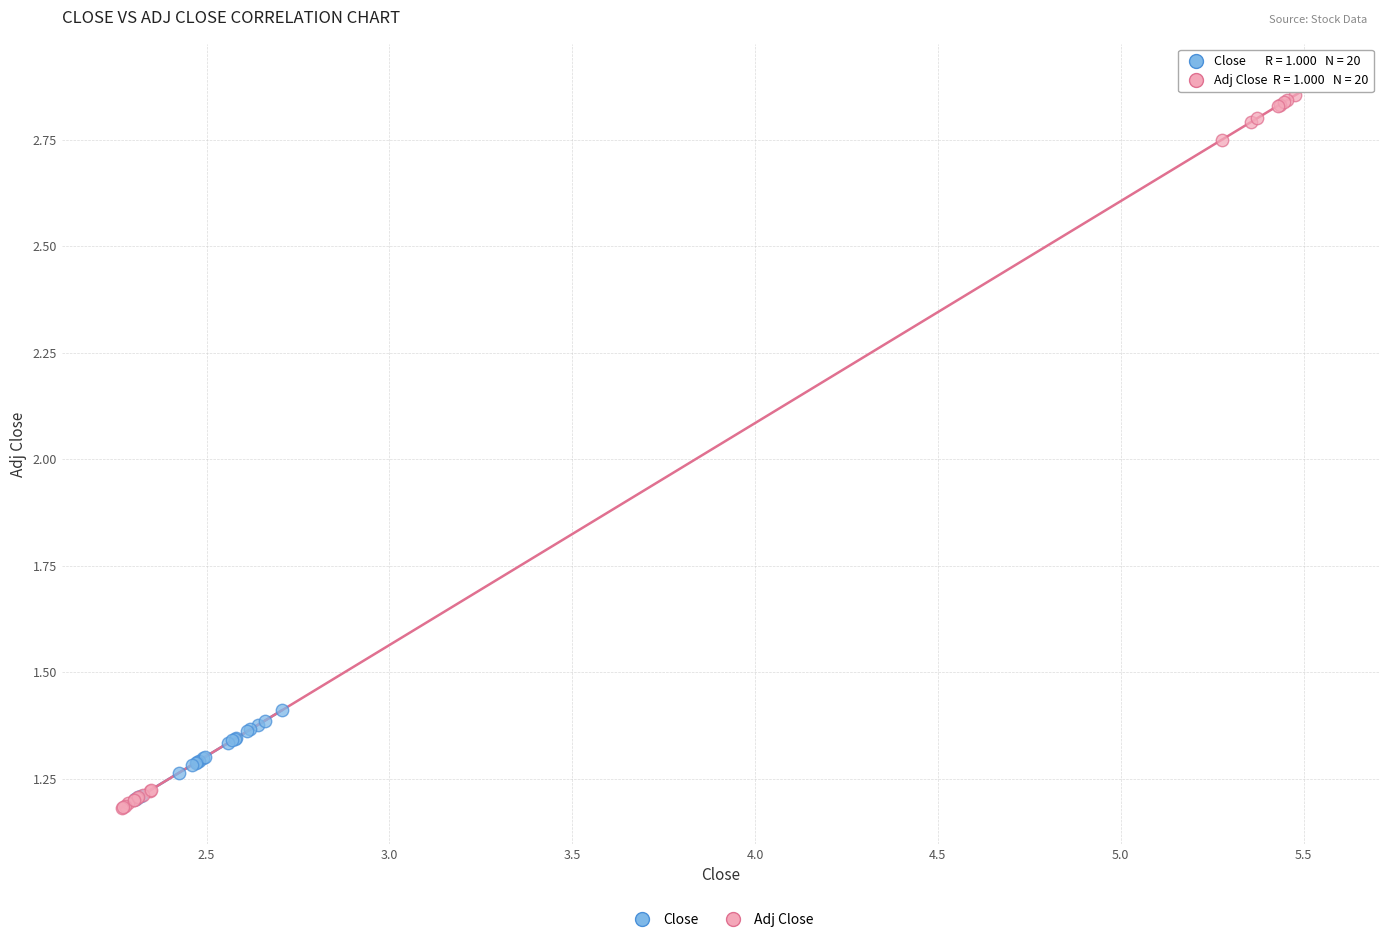

Which series has the largest Y range (max minus min)?

Adj Close